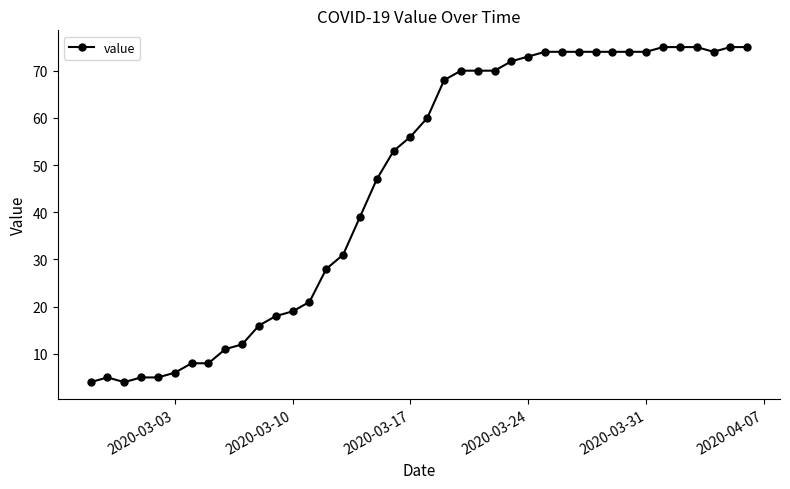

What is the value of the 27th point from the left?

73